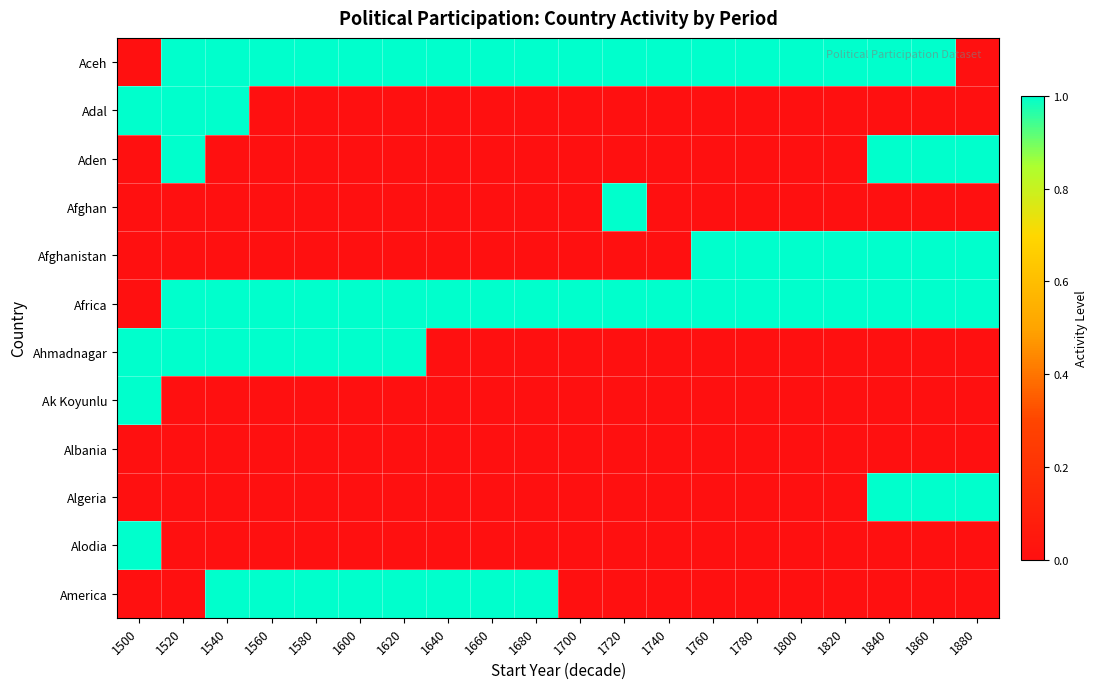

Which series has the widest spread of values?

Aceh